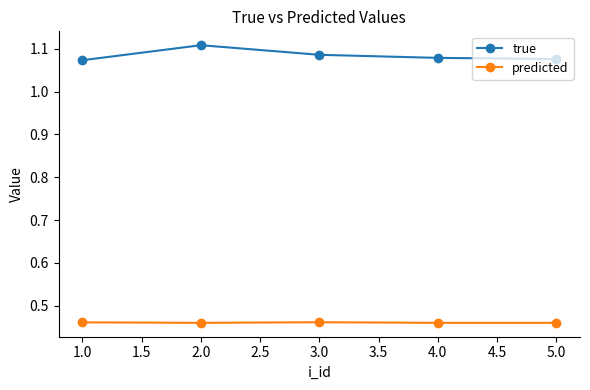

At which category is the sum across all series the highest?

2.0